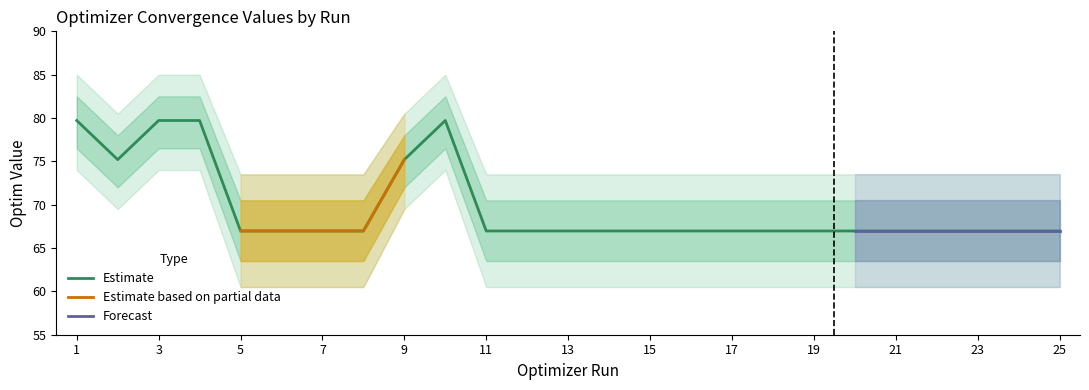

What value does the data have at 15?

67.0